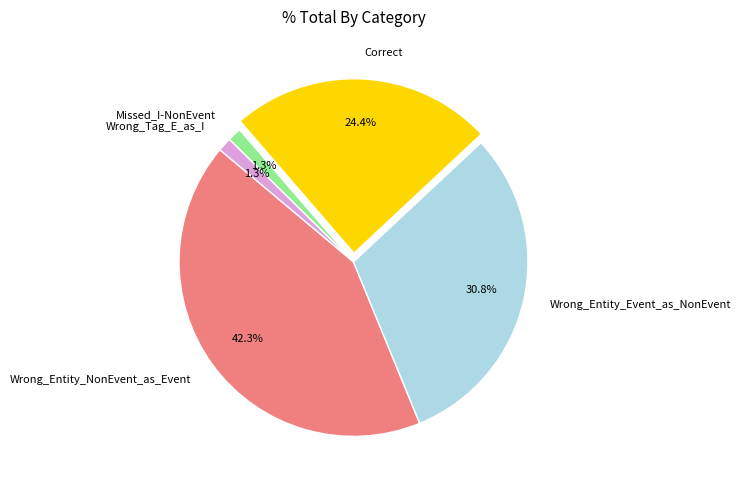

True or false: Wrong_Entity_NonEvent_as_Event accounts for 36% of the total.

False